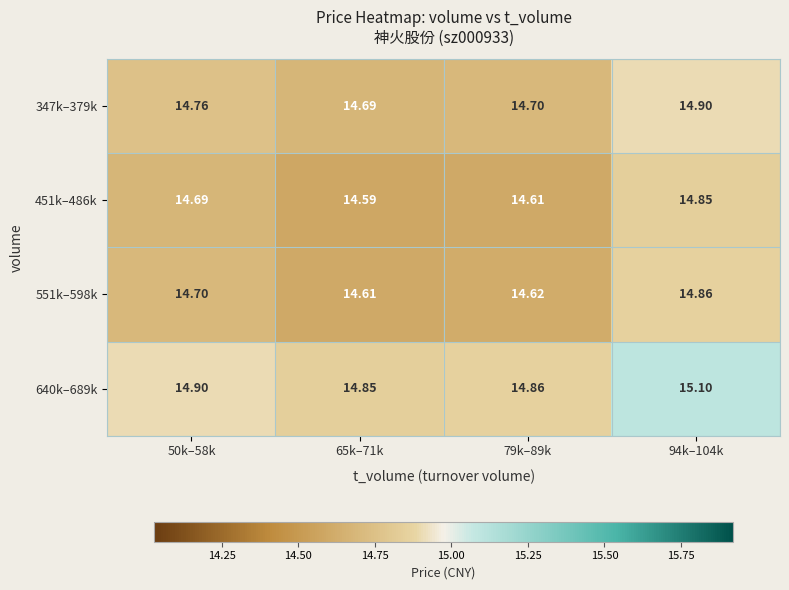

At how many categories does at least one series exceed 14?

4